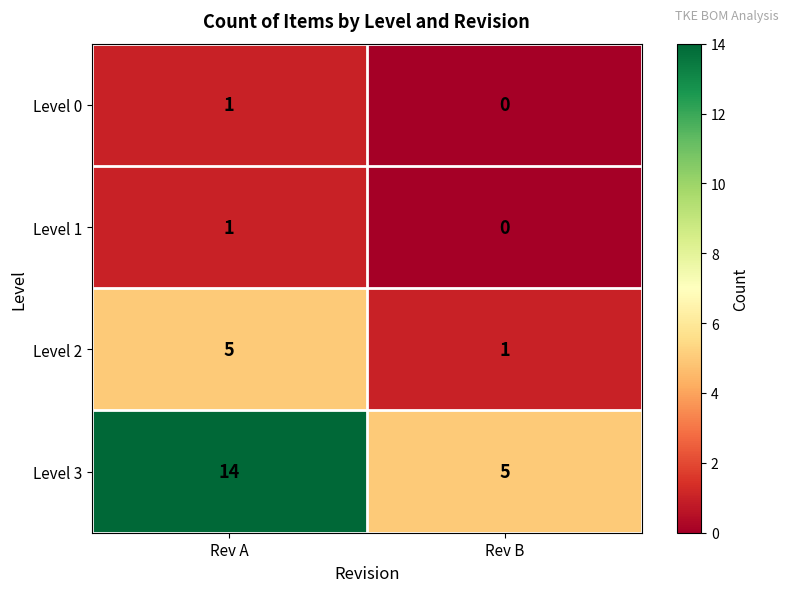

What is the sum of the Level 2 values at Rev A and Rev B?

6